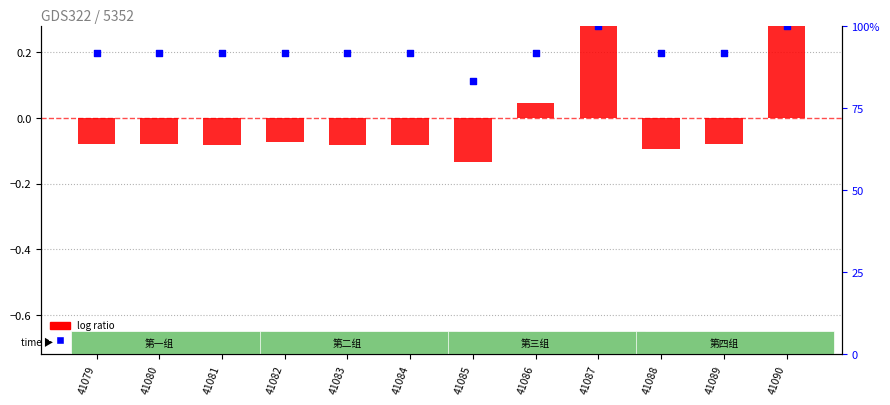

Which series contains the lowest Y value?

log ratio